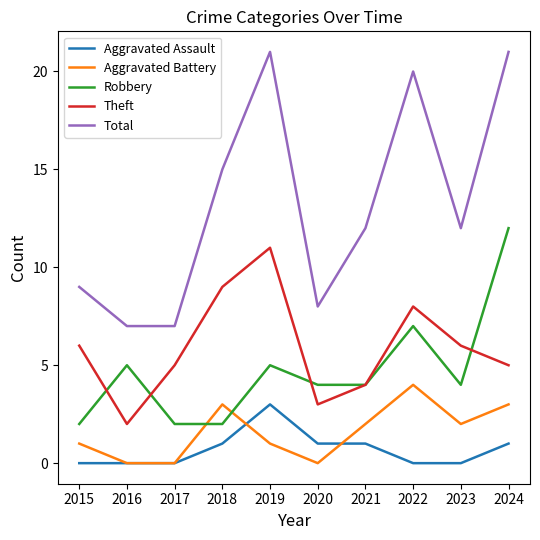

True or false: Total and Aggravated Battery cross at least once.

False